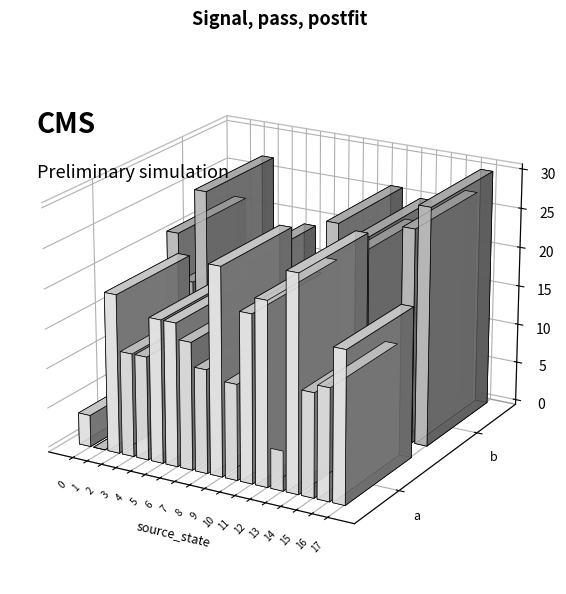

Reading left to right, extract all data points from this chart.

source_state: 0	1	2	3	4	5	6	7	8	9	10	11	12	13	14	15	16	17
destination_state_a: 4	0	20	13	13	18	18	16	13	26	12	21	23	5	27	13	14	19
destination_state_b: 21	15	27	10	6	19	9	7	8	7	15	26	22	25	4	2	27	30